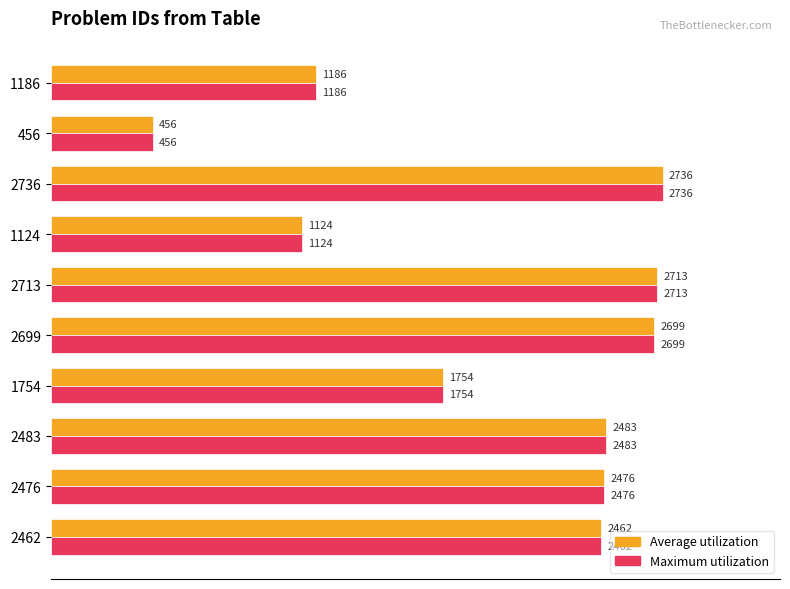

What are all the series names shown in the legend?

Average utilization, Maximum utilization